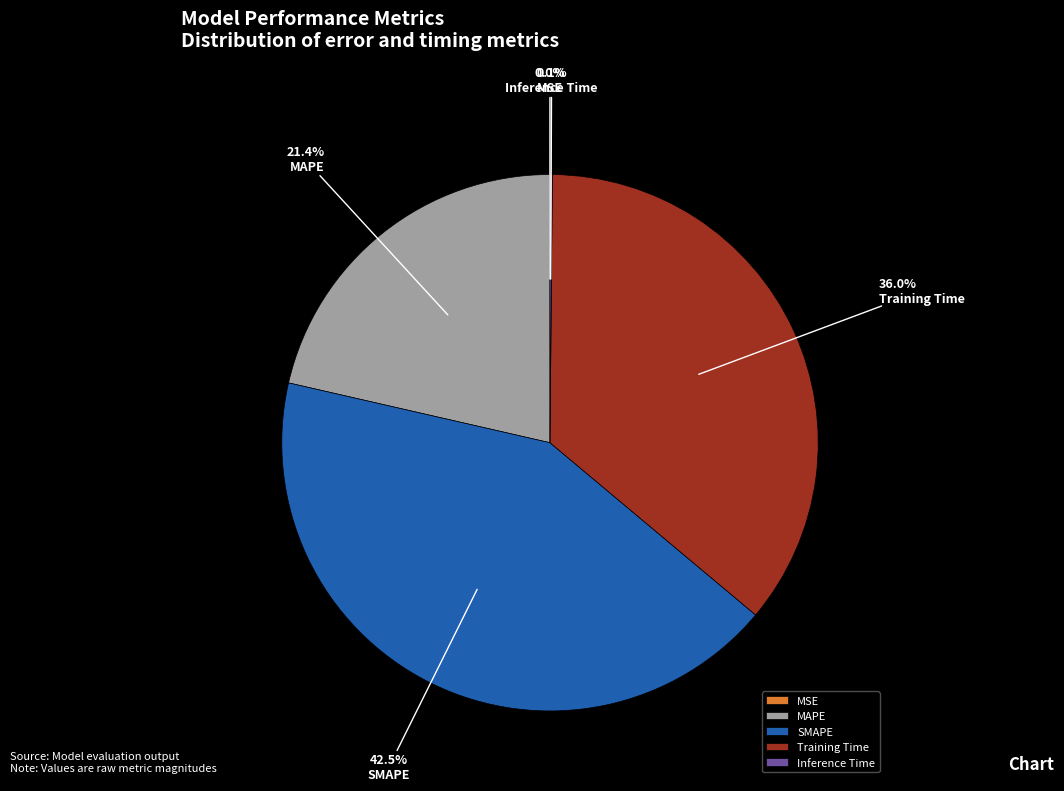

Is there a majority slice in this chart?

No